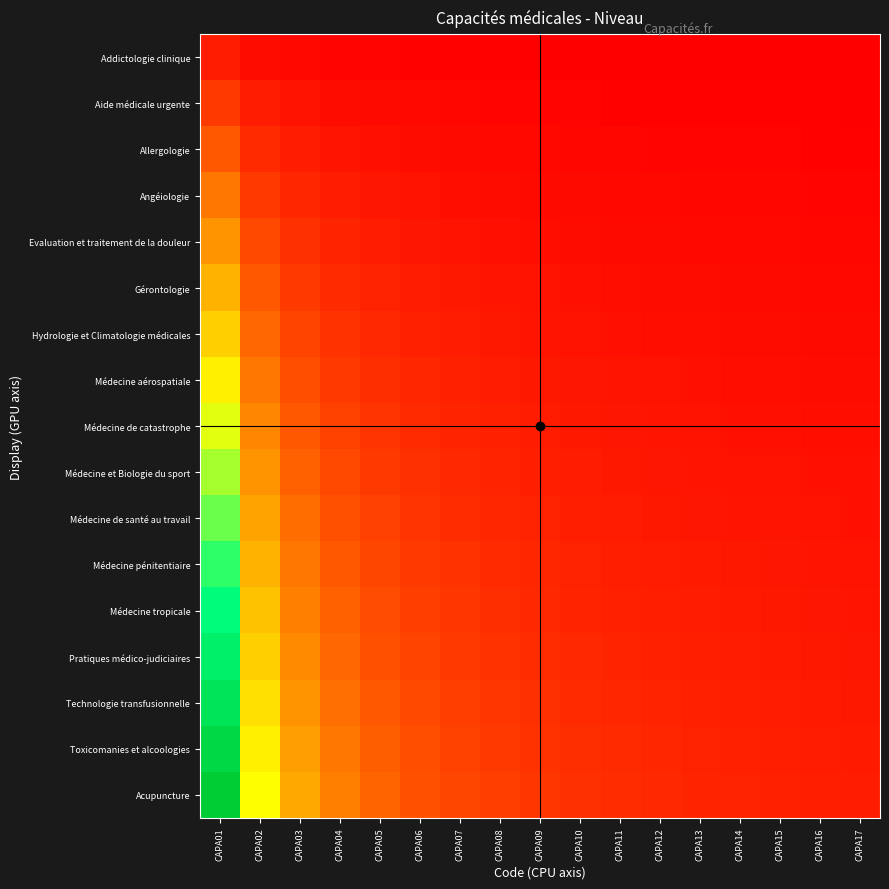

At which category is the sum across all series the highest?

CAPA01